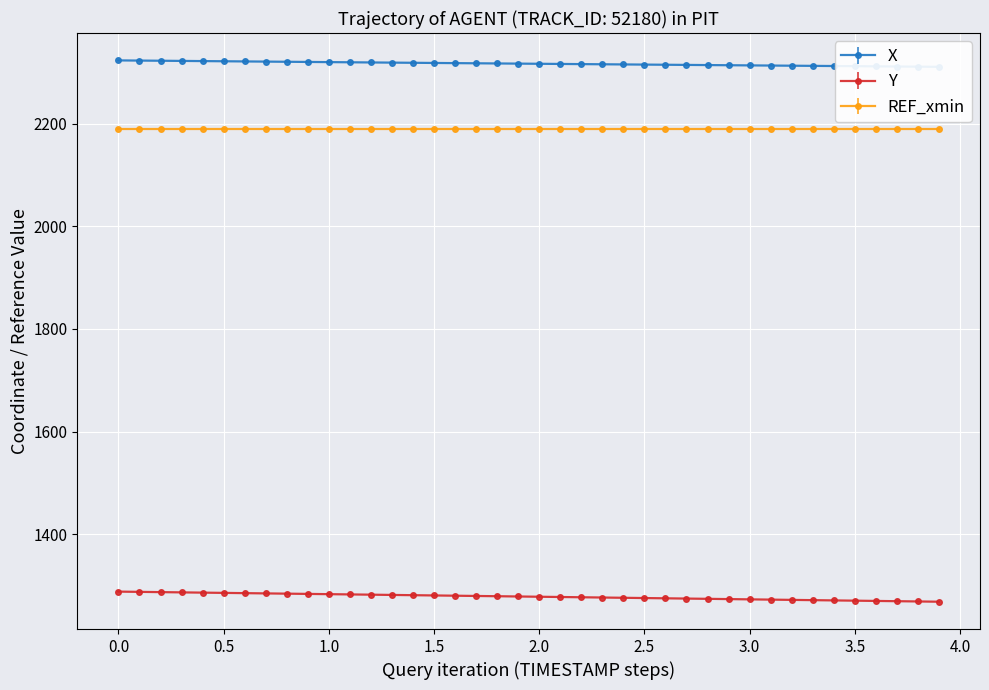

What is the minimum value for Y?

1268.5